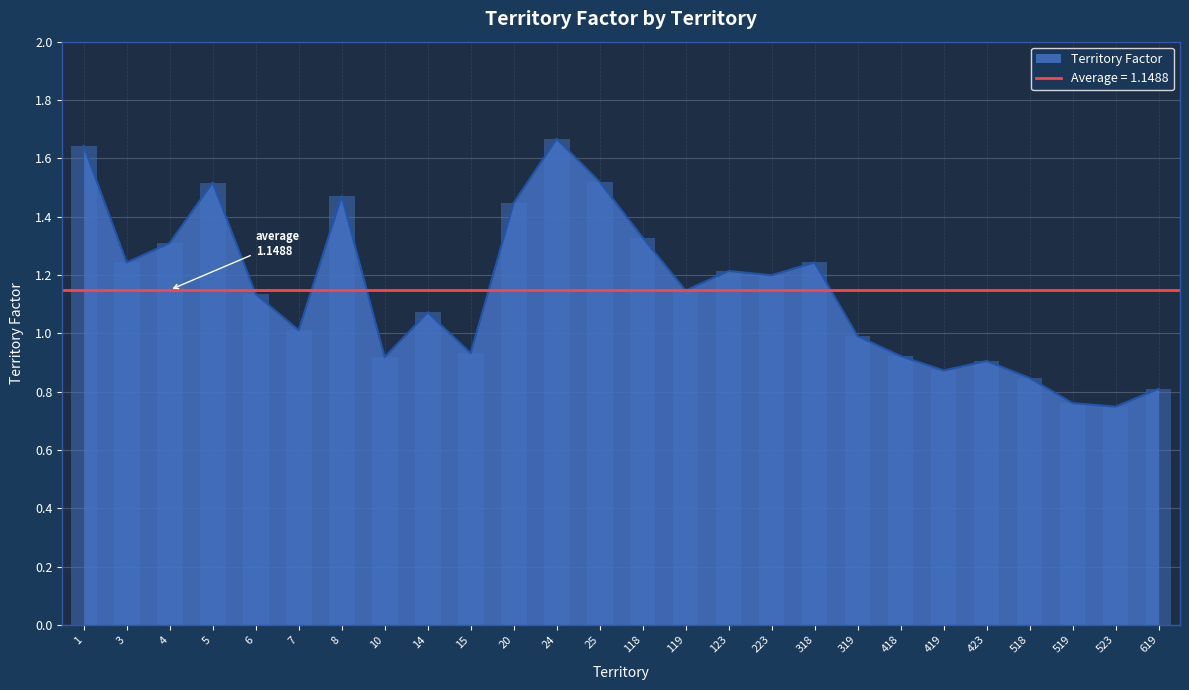

List the labels in order of value, smallest first.

523, 519, 619, 518, 419, 423, 10, 418, 15, 319, 7, 14, 6, 119, 223, 123, 3, 318, 4, 118, 20, 8, 5, 25, 1, 24